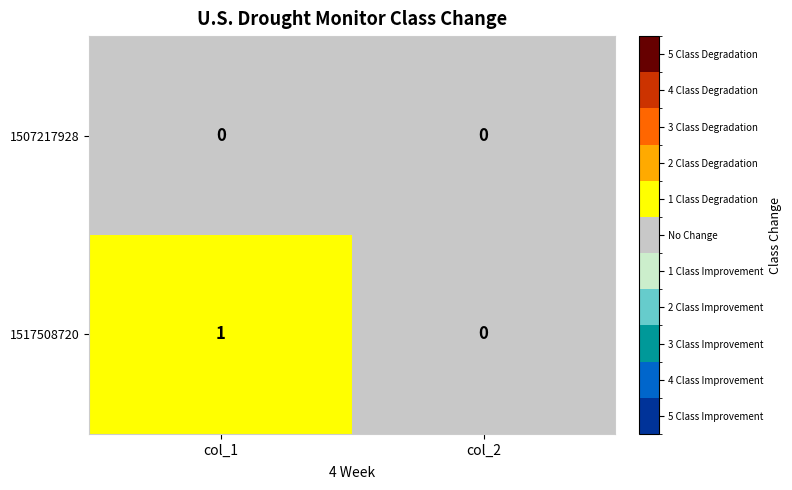

Count the number of categories in the chart.

2